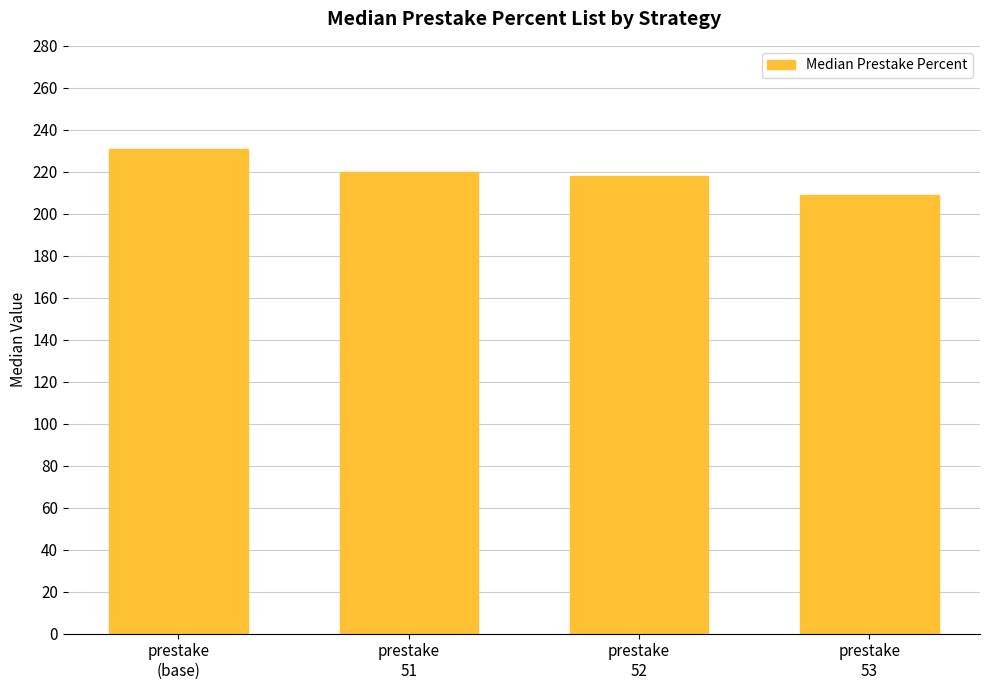

What is the sum of all values?

878